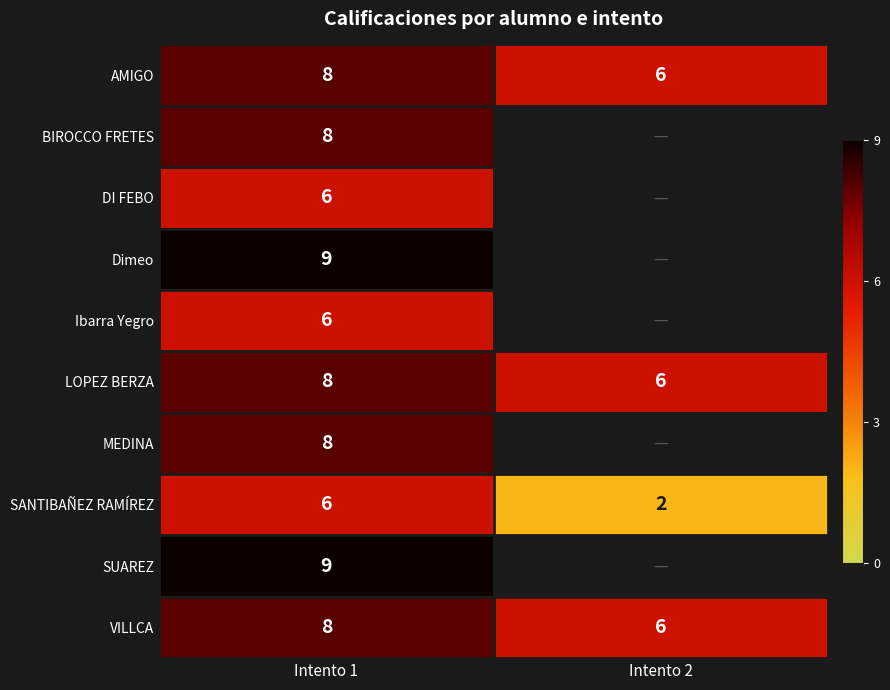

The value of Dimeo at Intento 1 is 9. True or false?

True